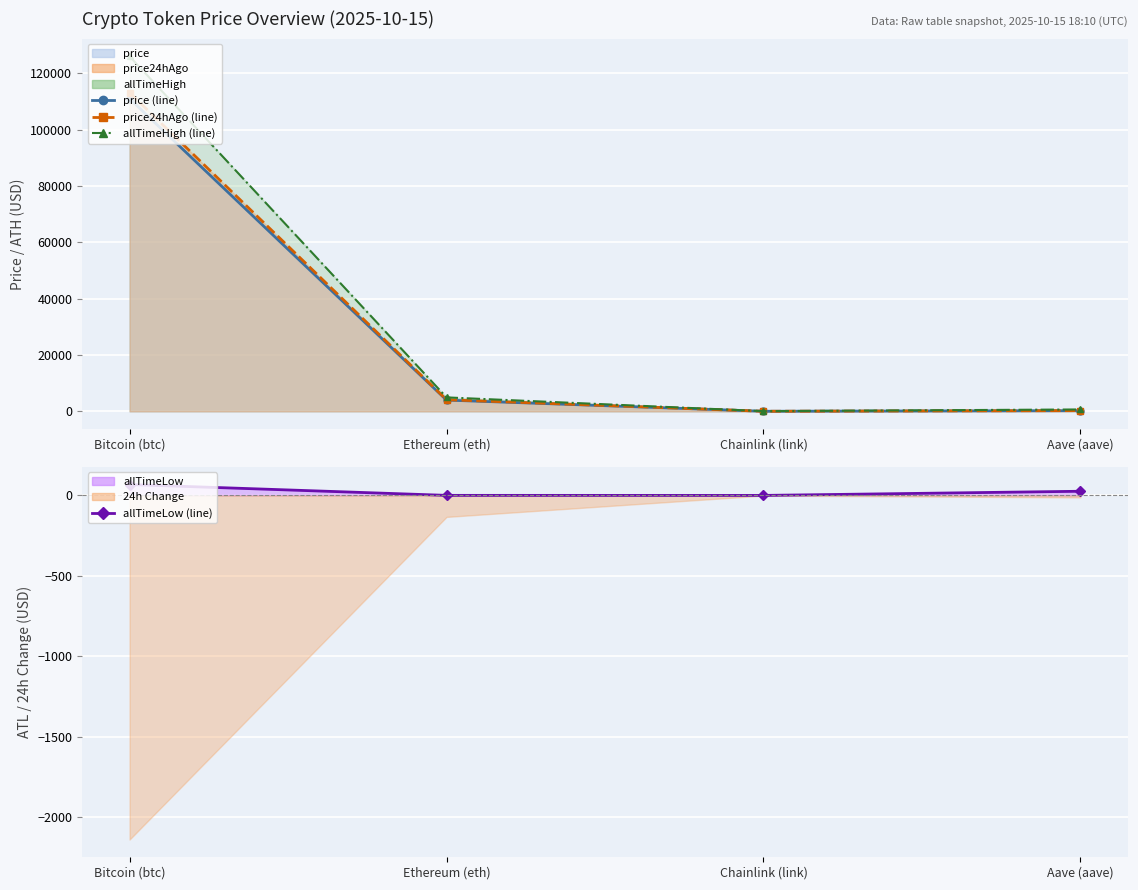

Is it true that allTimeLow equals 67.8 at Bitcoin (btc)?

True